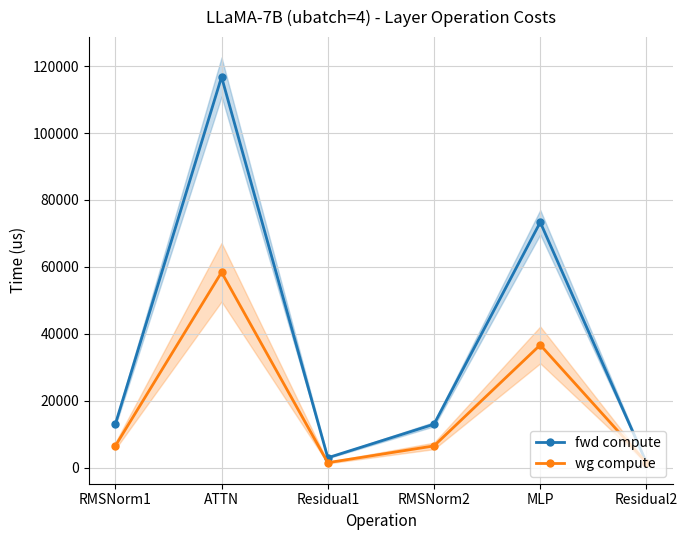

What are all the series names shown in the legend?

fwd compute, wg compute